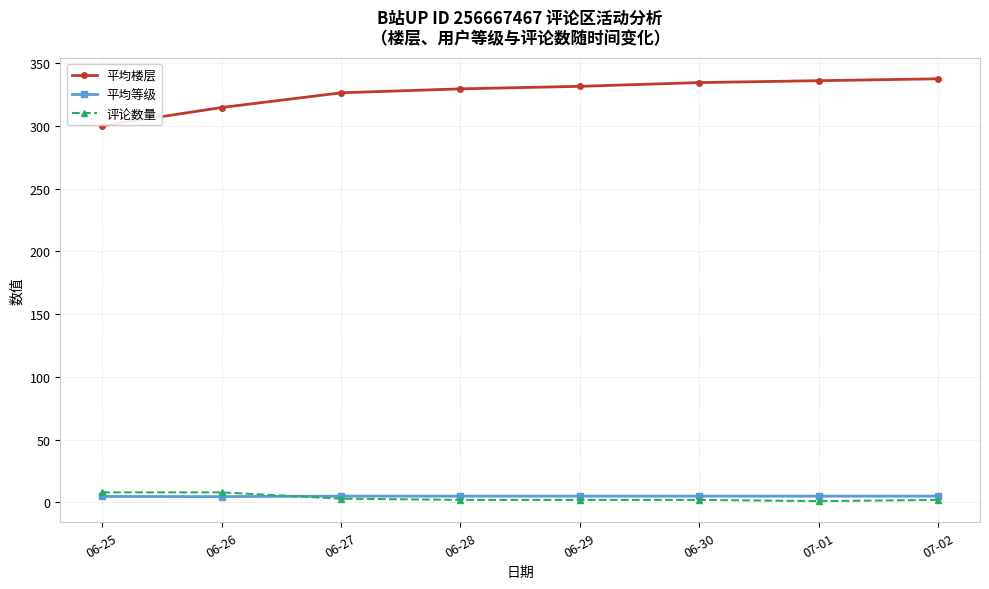

What is the label of the 5th point from the left?

06-29